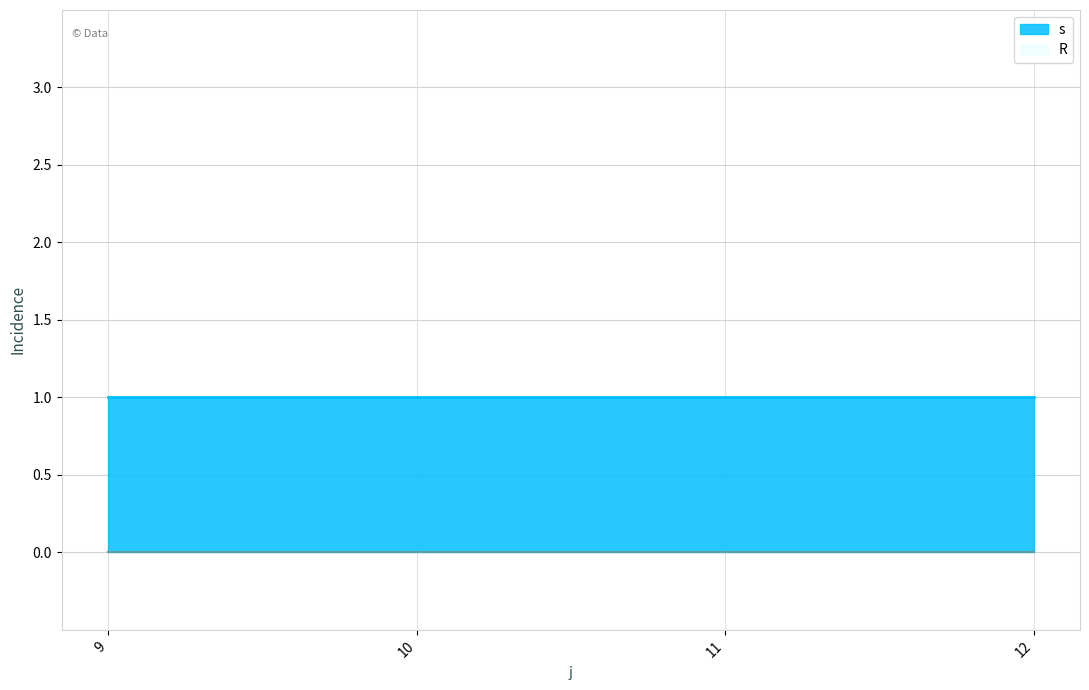

List the series in order of their peak value, lowest first.

R, s